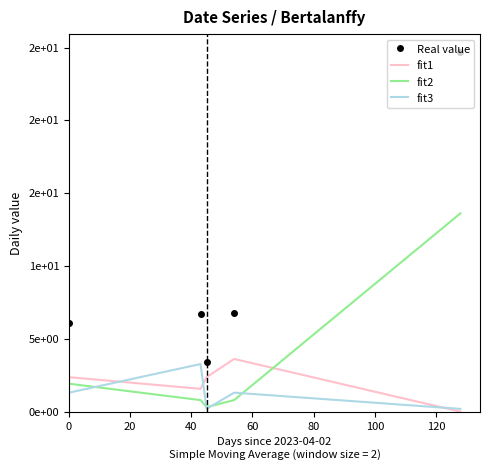

True or false: Real value has more than 2 interior local peaks.

False